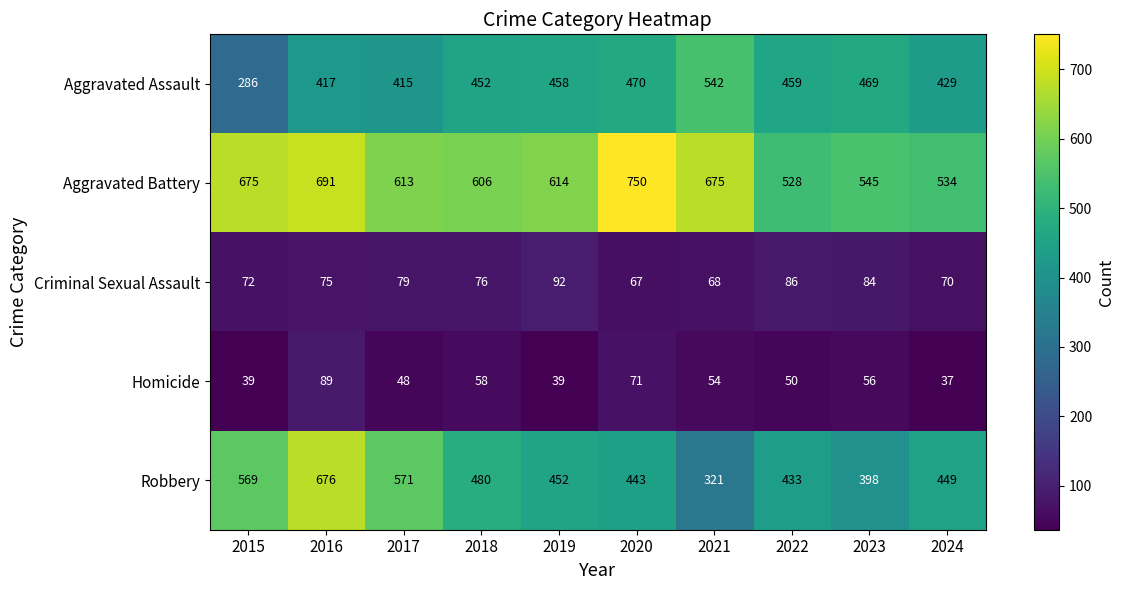

At which category is the sum across all series the highest?

2016